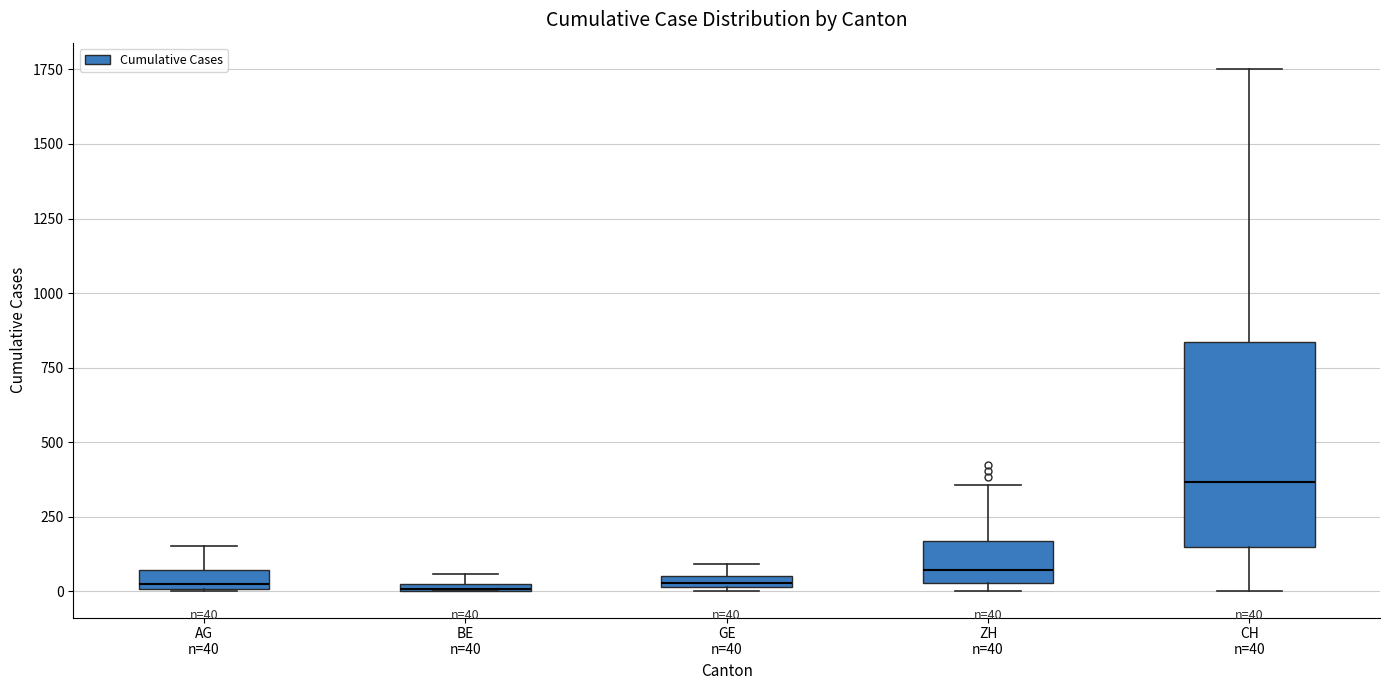

Comparing the boxes themselves (not the whiskers), which one is the tallest?

CH n=40